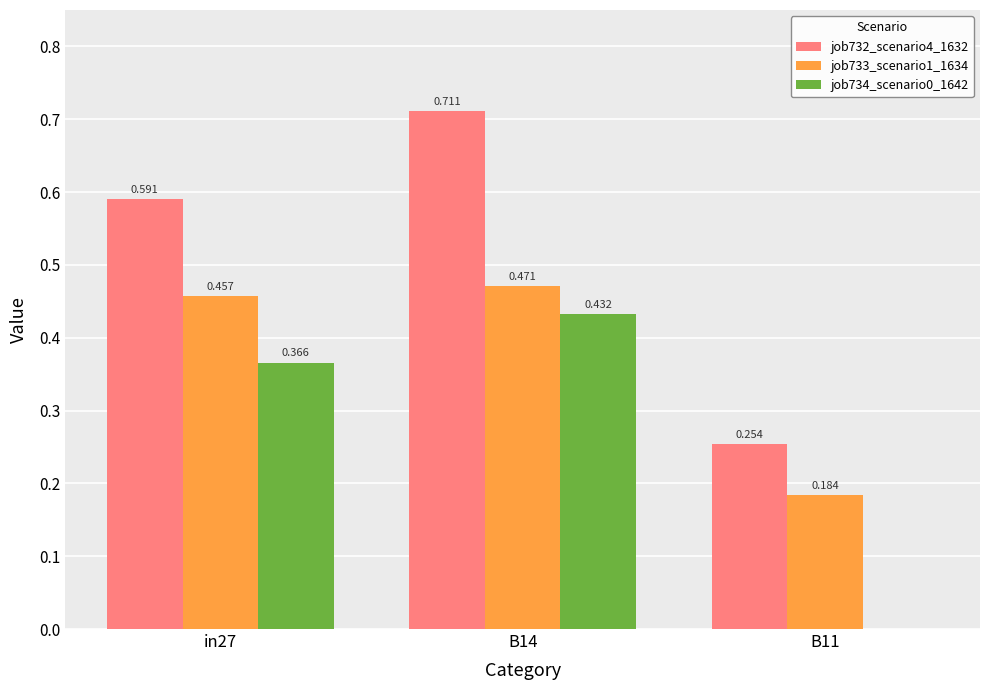

What is the difference between the maximum and second lowest values in the job734_scenario0_1642 series?

0.1